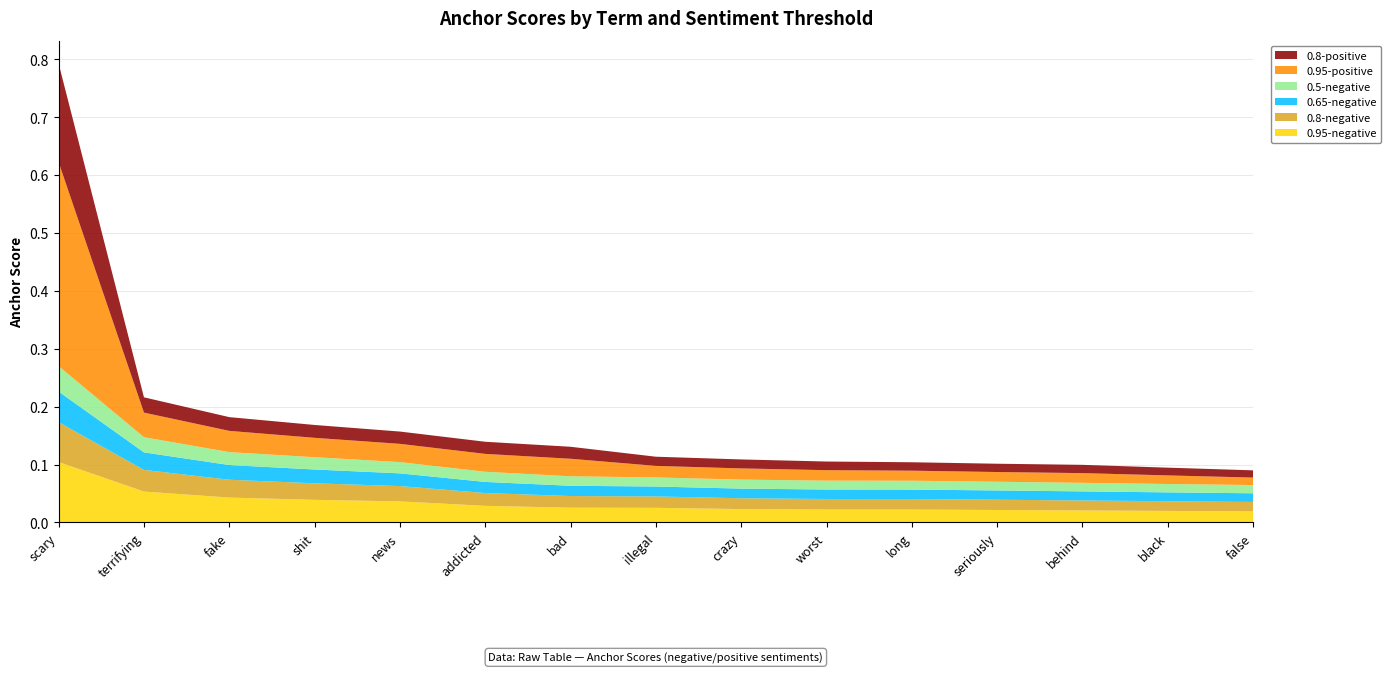

Reading left to right, list all the values displayed in this chart.

0.95-negative: scary=0.1	terrifying=0.1	fake=0.0	shit=0.0	news=0.0	addicted=0.0	bad=0.0	illegal=0.0	crazy=0.0	worst=0.0	long=0.0	seriously=0.0	behind=0.0	black=0.0	false=0.0
0.8-negative: scary=0.1	terrifying=0.0	fake=0.0	shit=0.0	news=0.0	addicted=0.0	bad=0.0	illegal=0.0	crazy=0.0	worst=0.0	long=0.0	seriously=0.0	behind=0.0	black=0.0	false=0.0
0.65-negative: scary=0.1	terrifying=0.0	fake=0.0	shit=0.0	news=0.0	addicted=0.0	bad=0.0	illegal=0.0	crazy=0.0	worst=0.0	long=0.0	seriously=0.0	behind=0.0	black=0.0	false=0.0
0.5-negative: scary=0.0	terrifying=0.0	fake=0.0	shit=0.0	news=0.0	addicted=0.0	bad=0.0	illegal=0.0	crazy=0.0	worst=0.0	long=0.0	seriously=0.0	behind=0.0	black=0.0	false=0.0
0.95-positive: scary=0.4	terrifying=0.0	fake=0.0	shit=0.0	news=0.0	addicted=0.0	bad=0.0	illegal=0.0	crazy=0.0	worst=0.0	long=0.0	seriously=0.0	behind=0.0	black=0.0	false=0.0
0.8-positive: scary=0.2	terrifying=0.0	fake=0.0	shit=0.0	news=0.0	addicted=0.0	bad=0.0	illegal=0.0	crazy=0.0	worst=0.0	long=0.0	seriously=0.0	behind=0.0	black=0.0	false=0.0